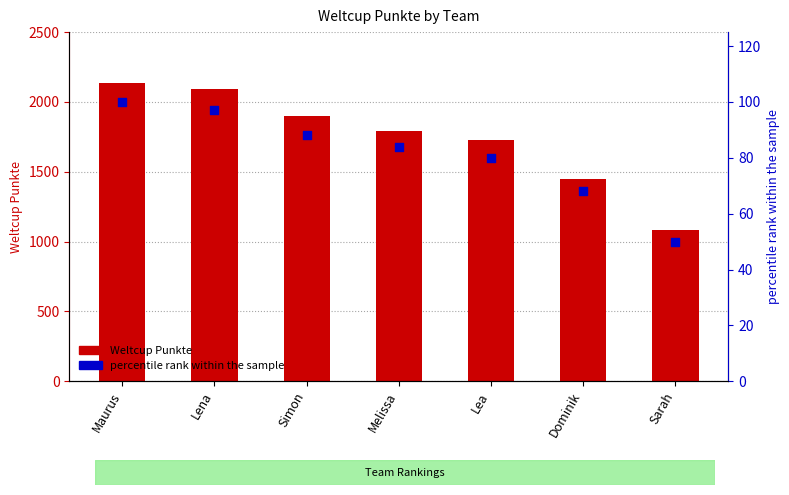

At how many categories does at least one series exceed 56?

7